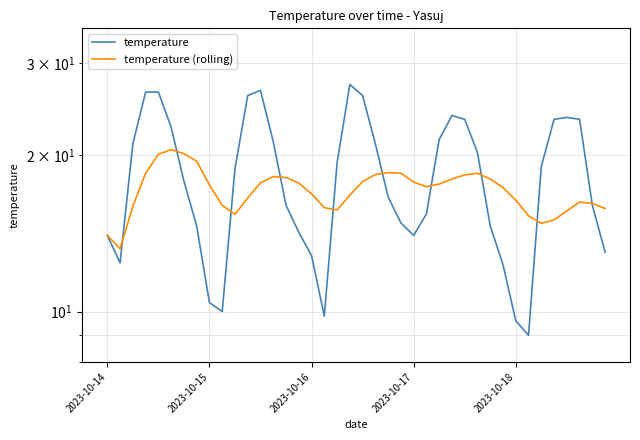

Read the temperature (rolling) value at 35.

15.0